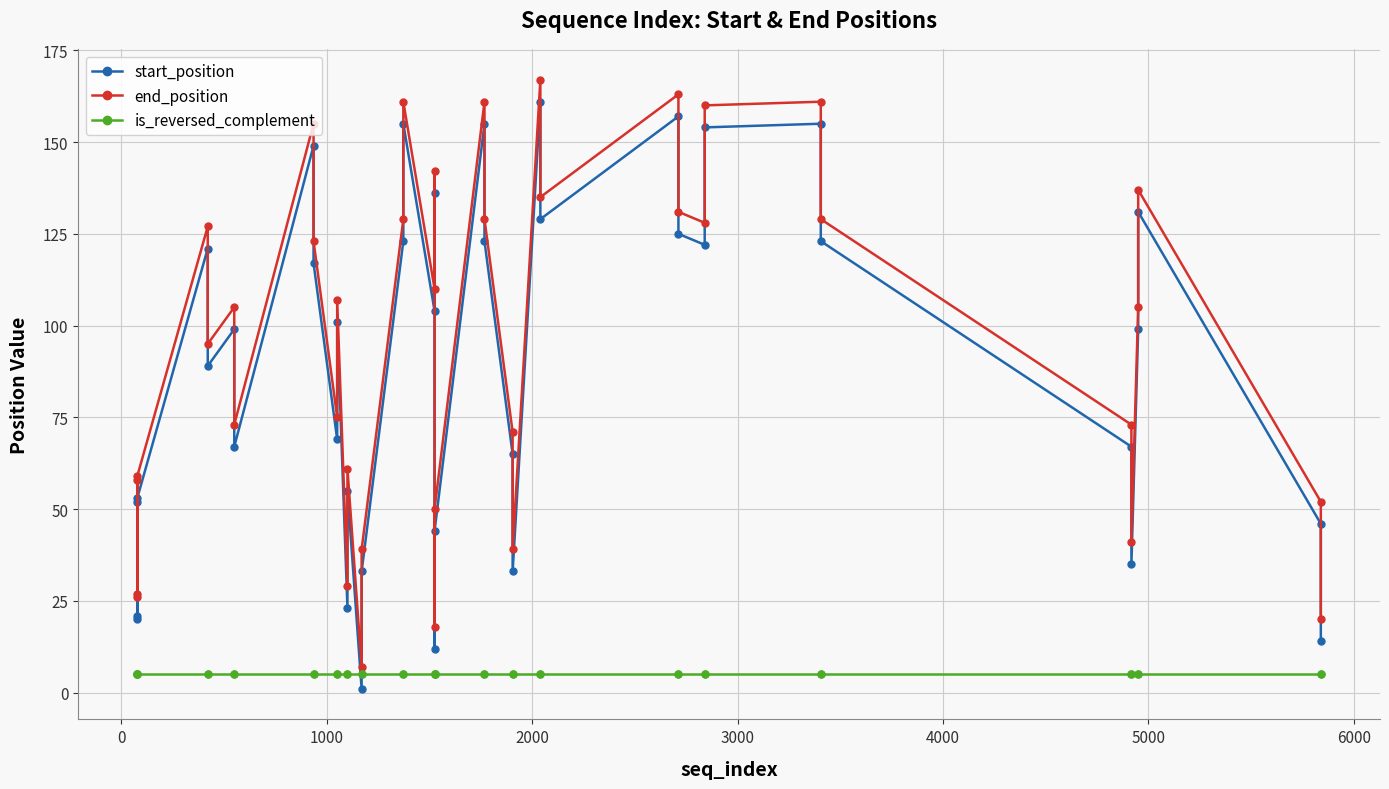

True or false: start_position has more than 2 interior local peaks.

True